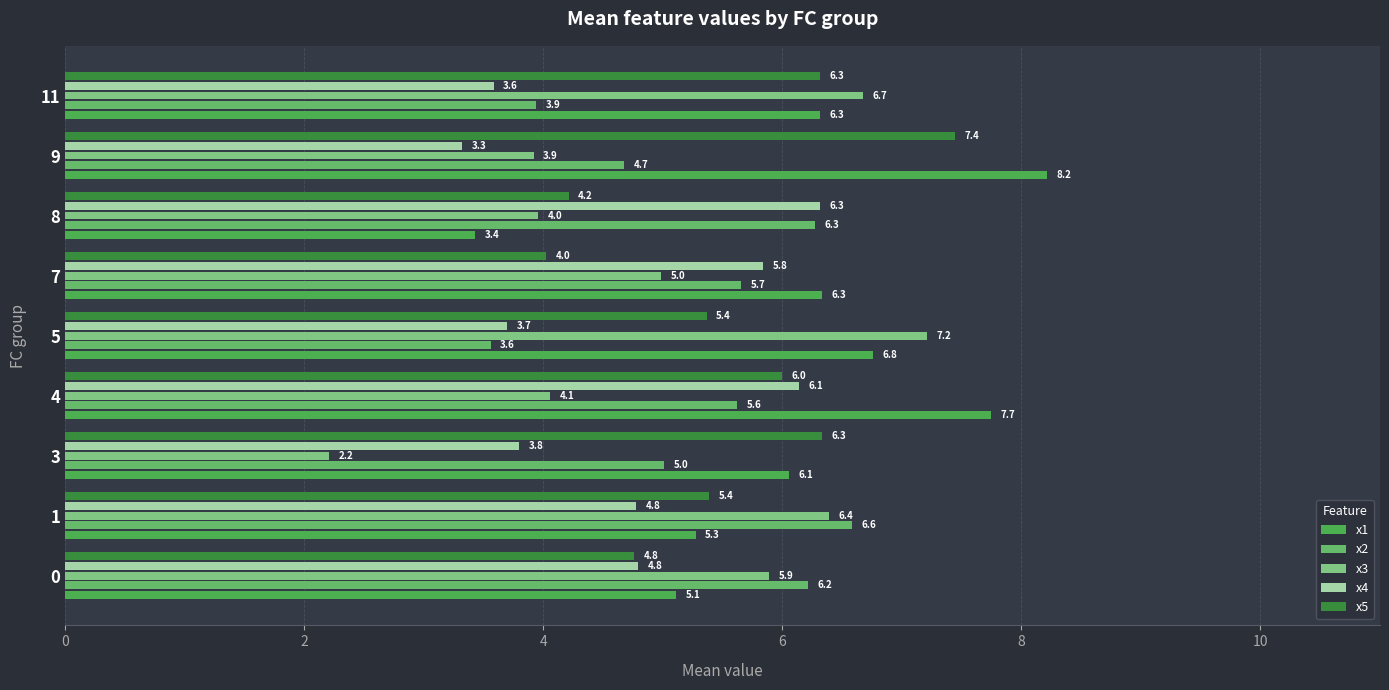

The x3 series shows 8.6 at 0. True or false?

False